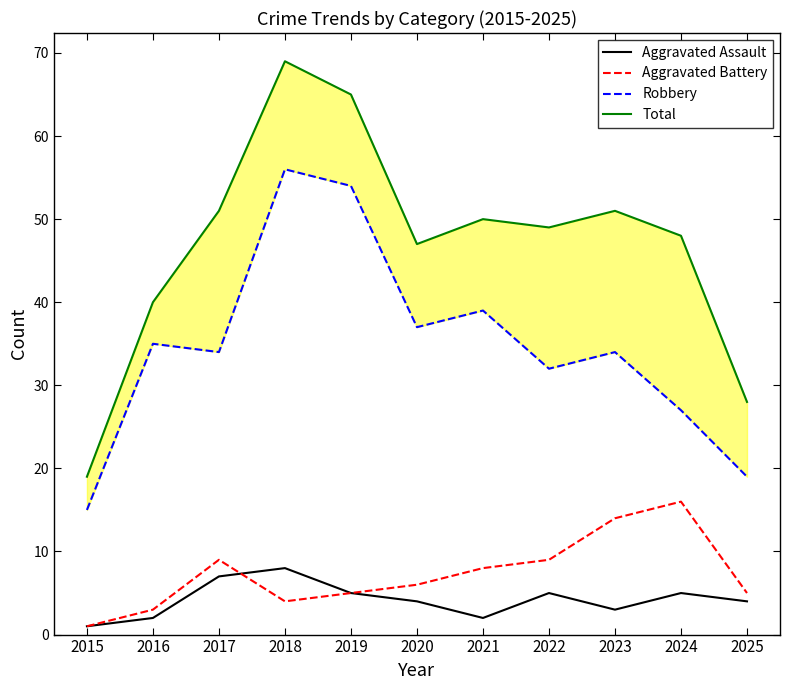

Which series has the widest spread of values?

Total